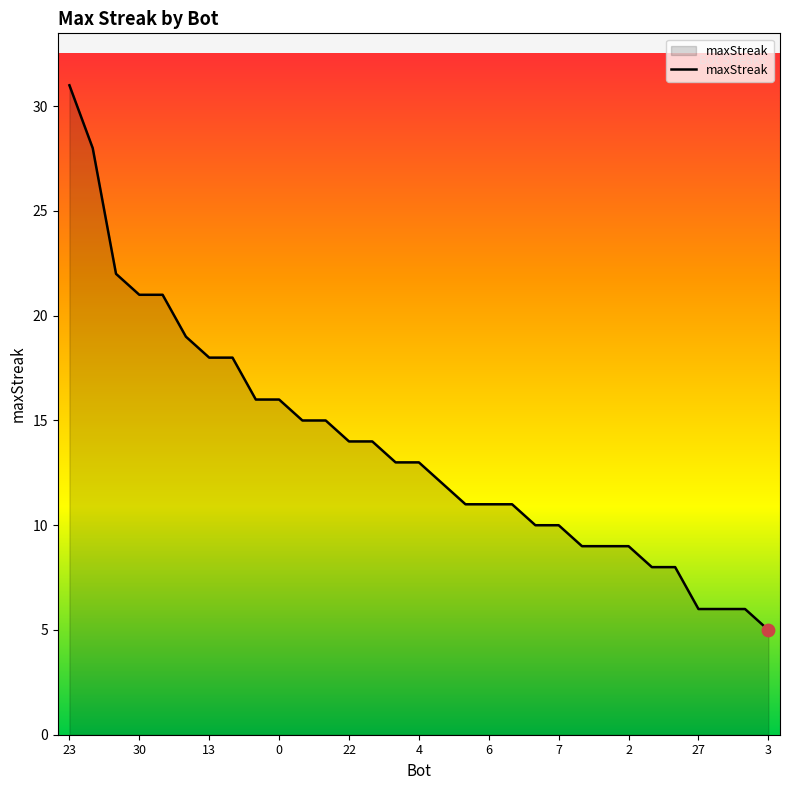

What is the greatest value displayed?

31